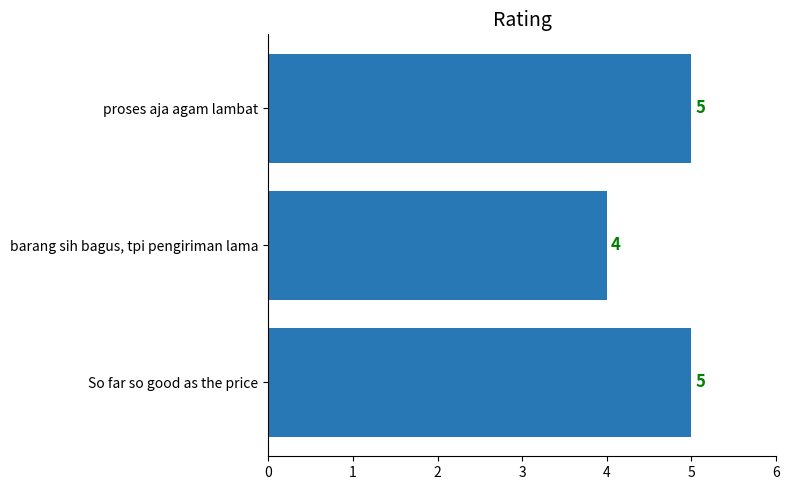

Reading bottom to top, list all the values displayed in this chart.

5	4	5